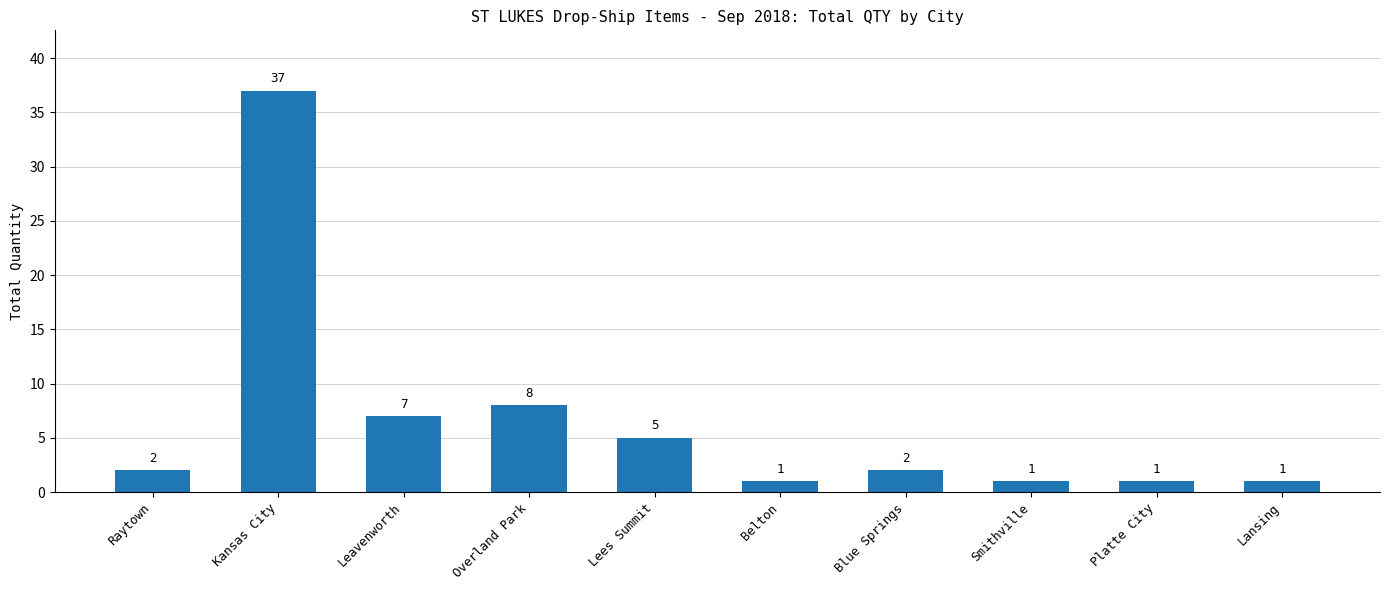

What is the label of the 3rd bar from the right?

Smithville